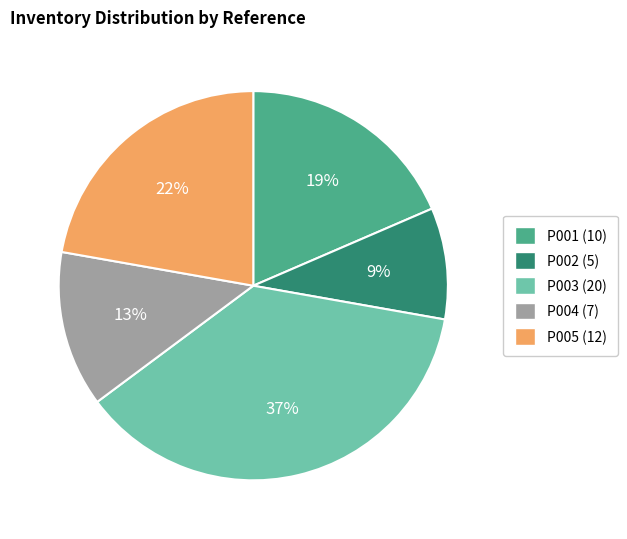

Does any single category account for the majority?

No